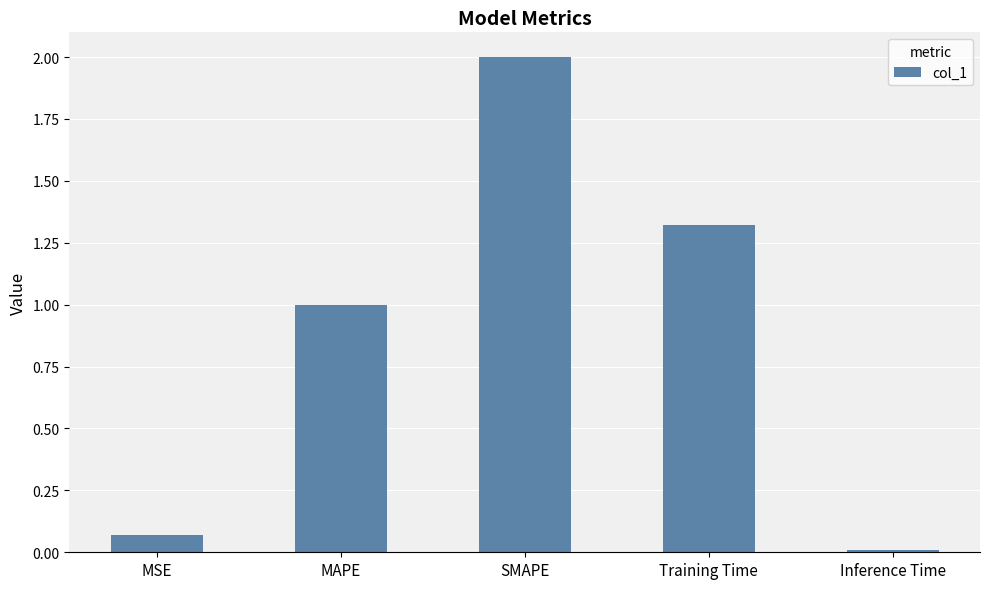

What value does the data have at SMAPE?

2.0